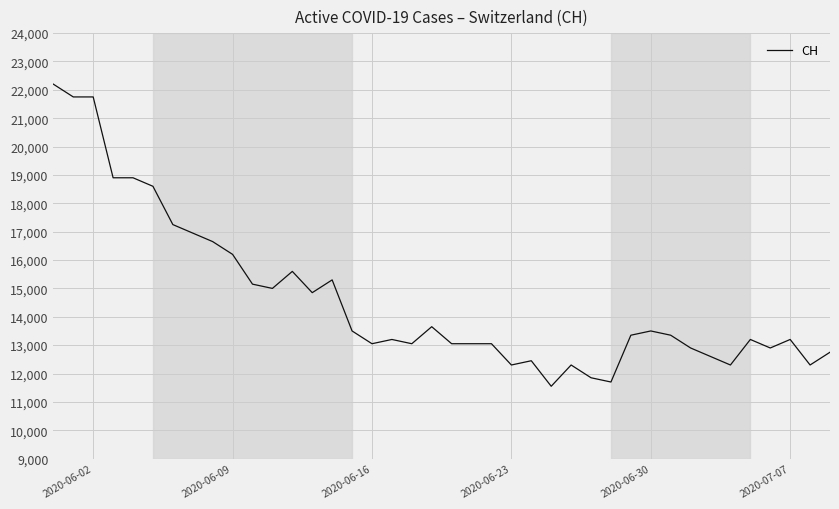

How many lines are shown in the chart?

1